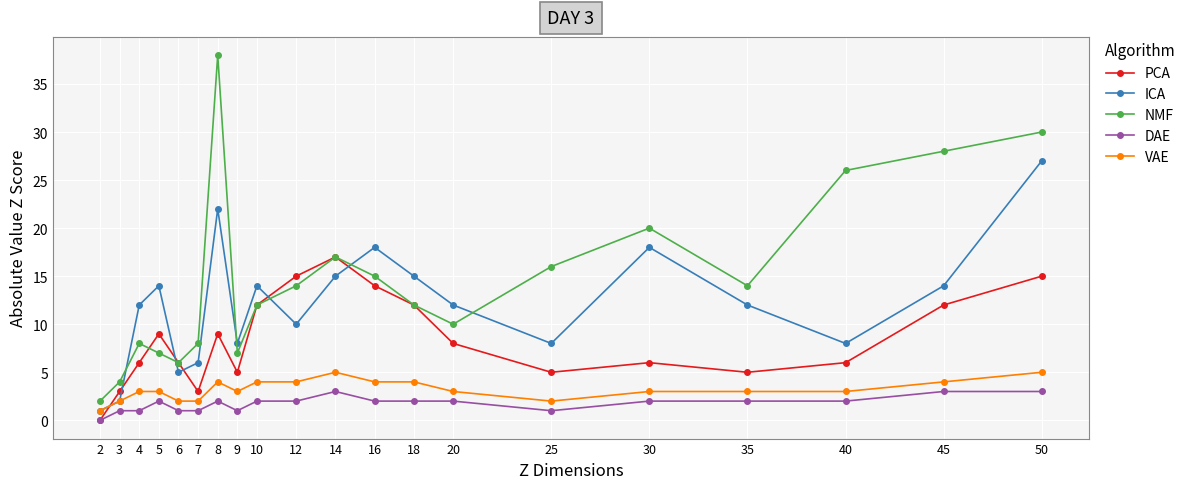

Read the PCA value at 8.

9